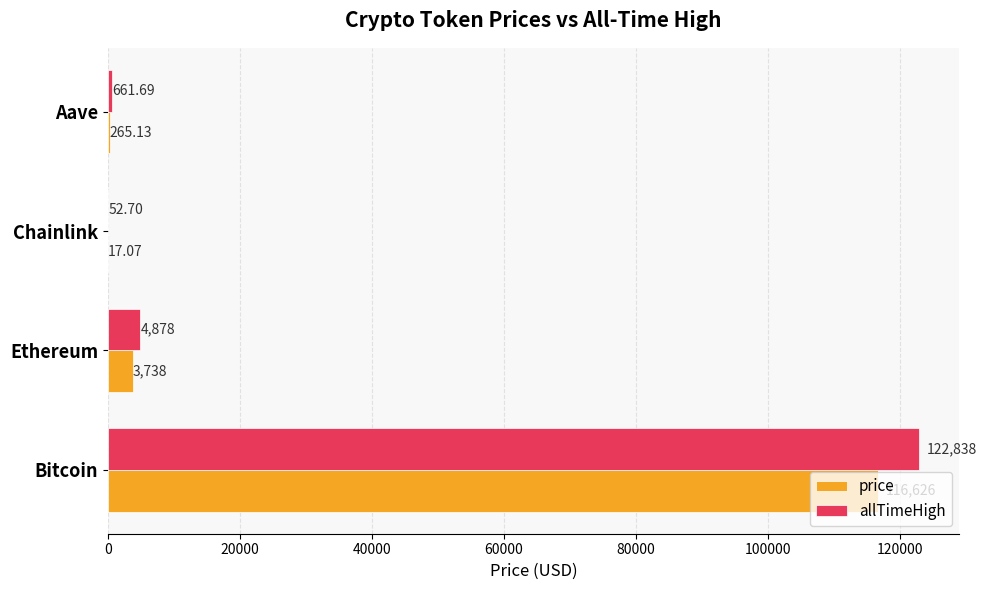

Which series has the largest total across all categories?

allTimeHigh